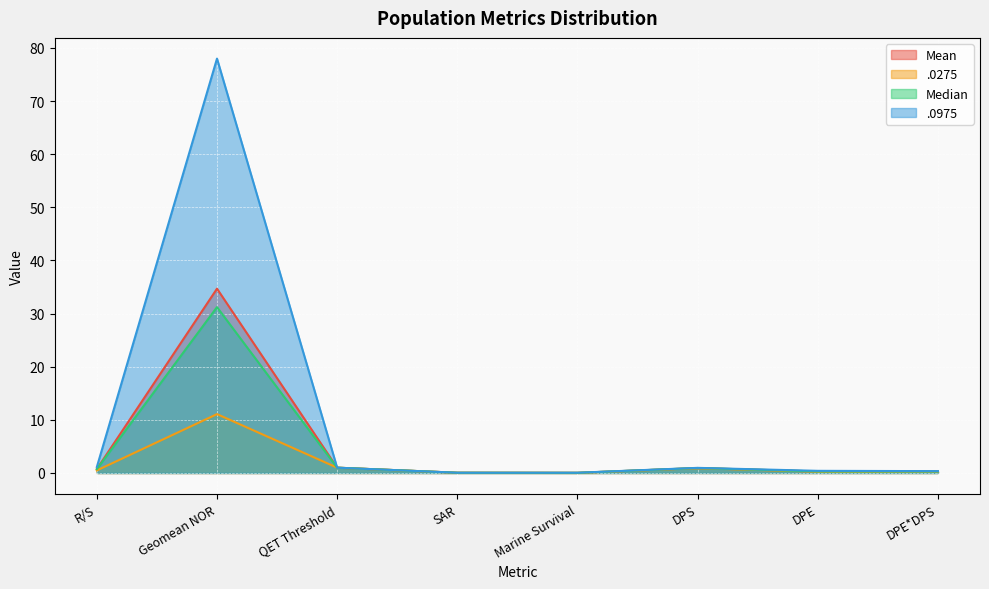

Which series has the largest range (max minus min)?

.0975